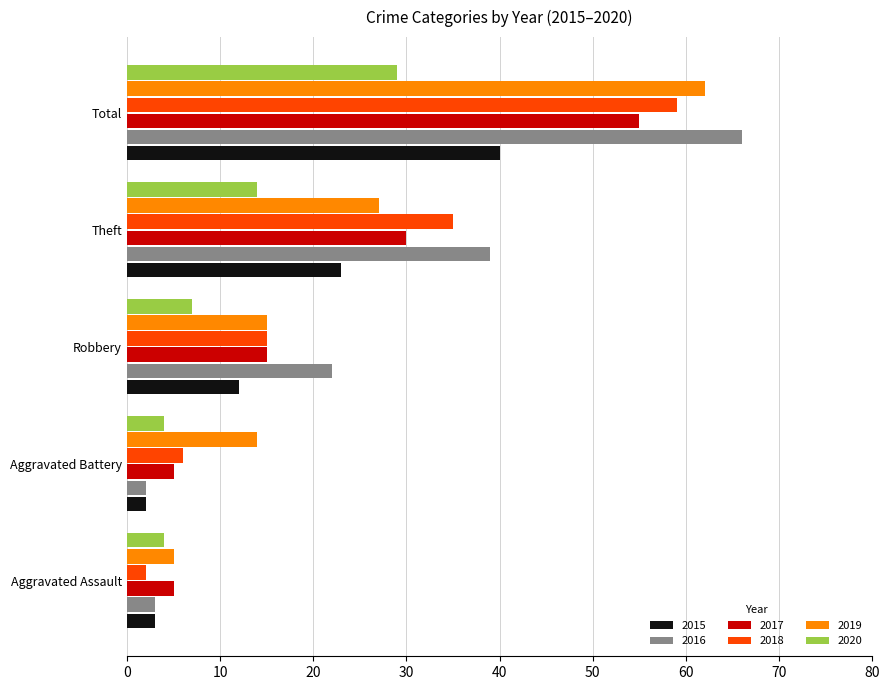

Is it true that 2015 equals 12 at Robbery?

True